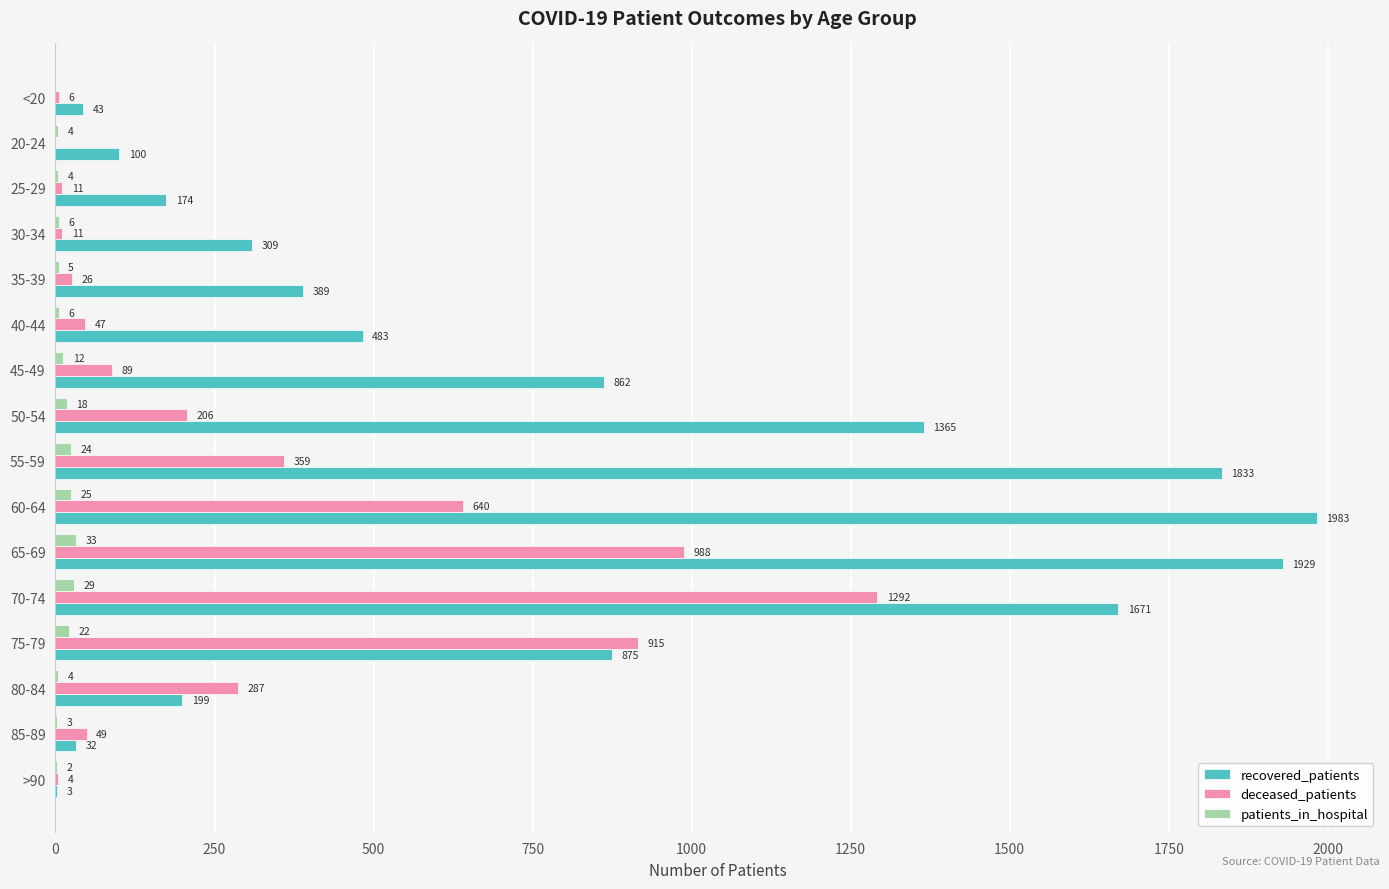

Between 50-54 and 55-59, which series saw the biggest shift?

recovered_patients